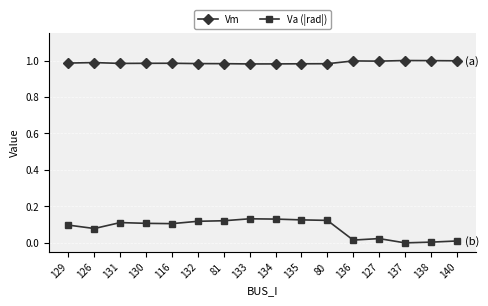

At how many categories does at least one series exceed 0?

16